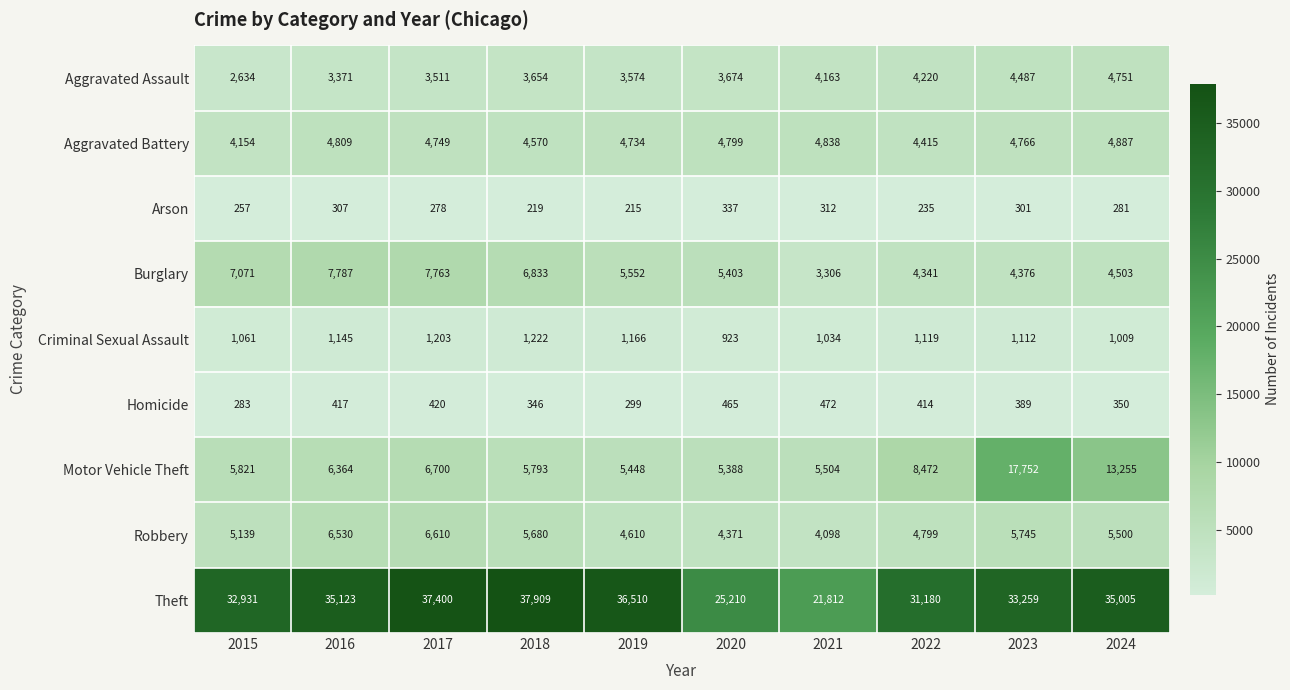

What is the maximum value shown in the chart?

37909